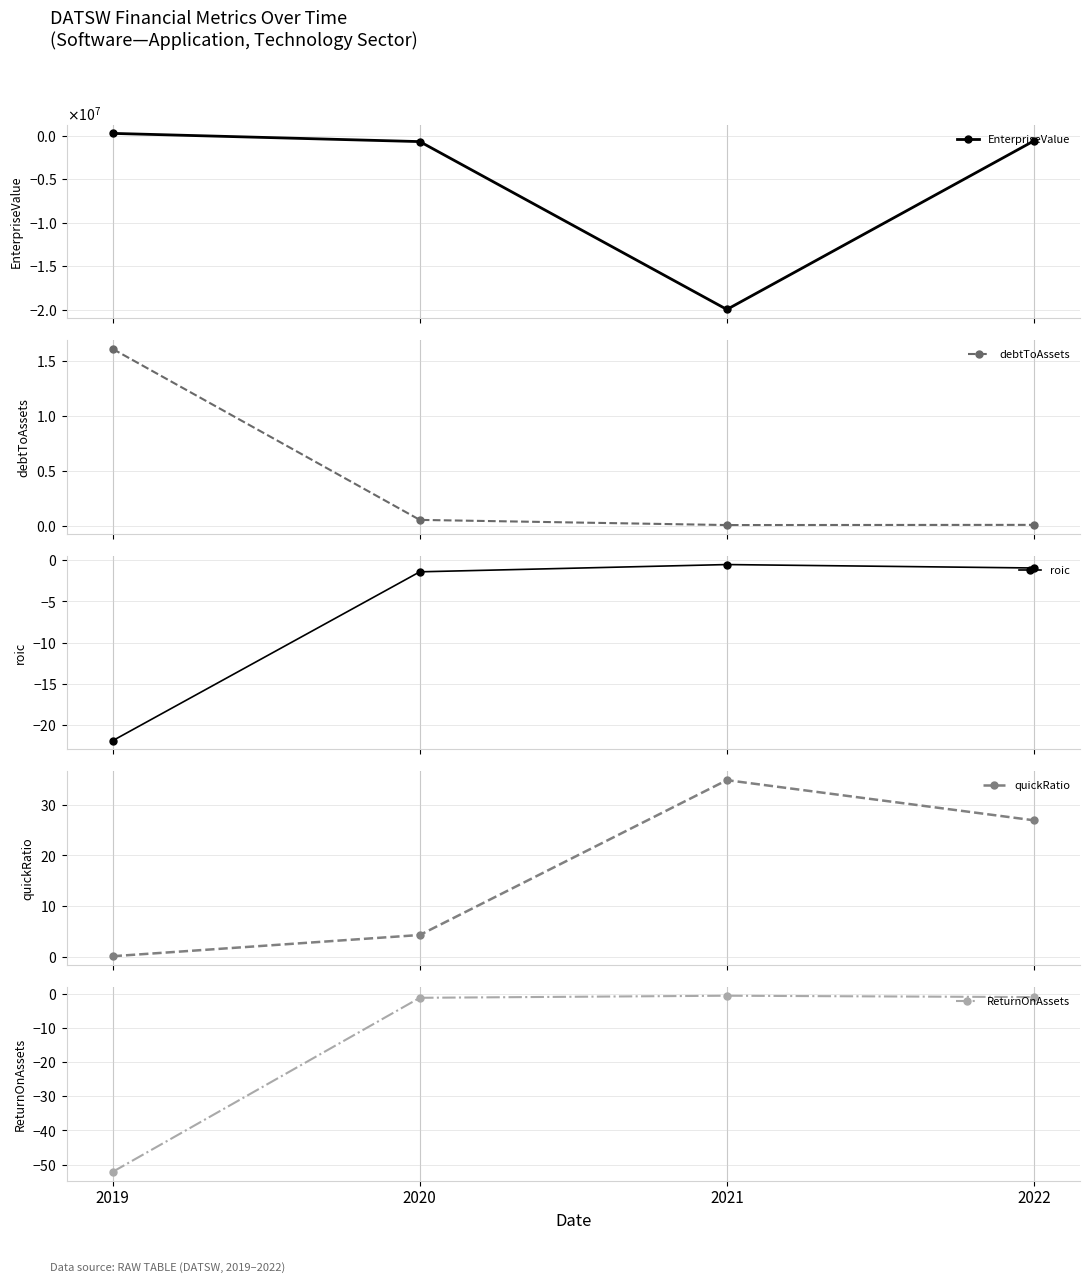

The debtToAssets series shows 2.7 at 2019. True or false?

False